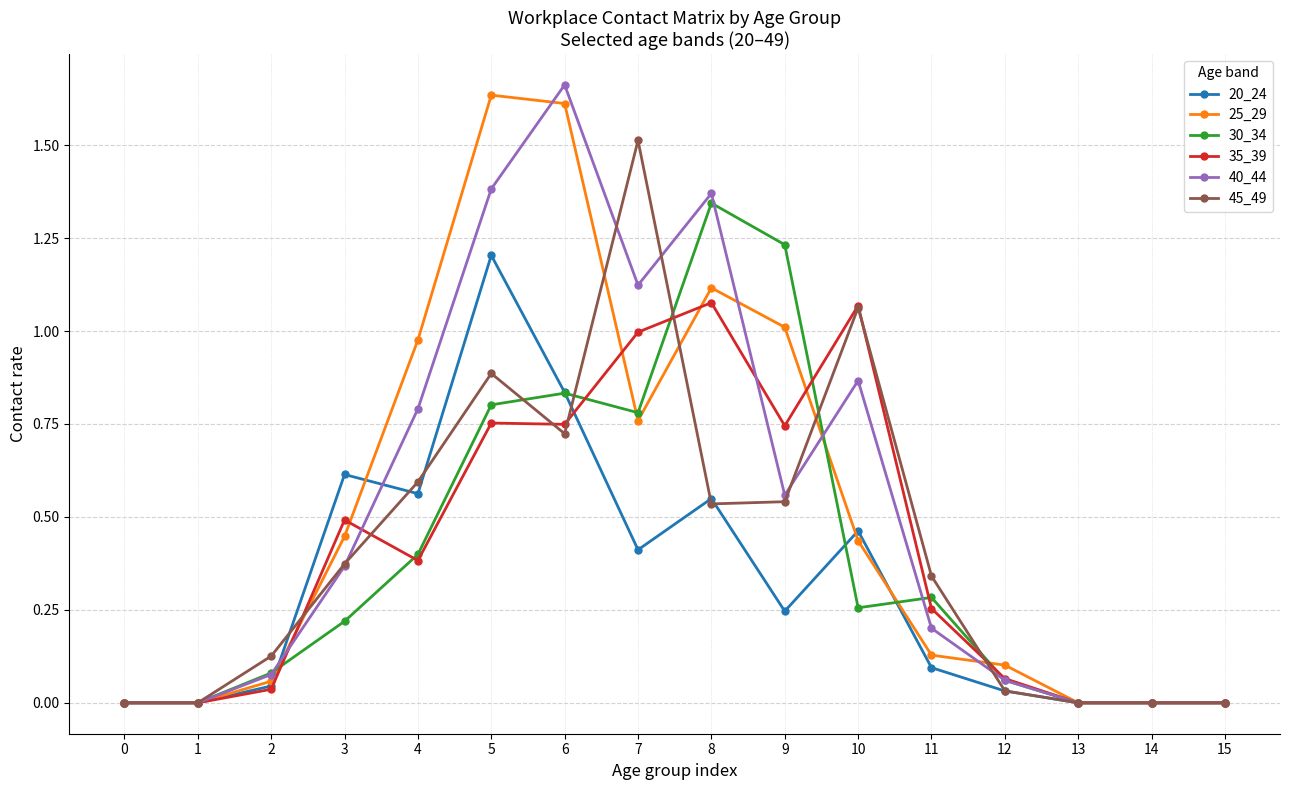

At which category is the sum across all series the highest?

5